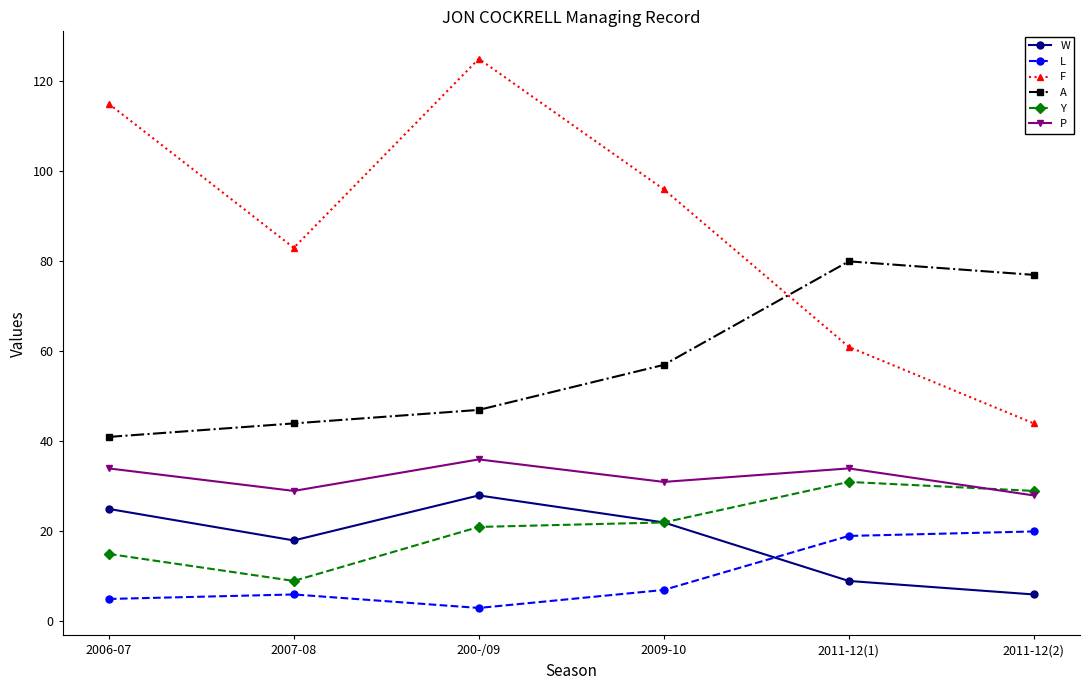

What is the minimum value shown in the chart?

3